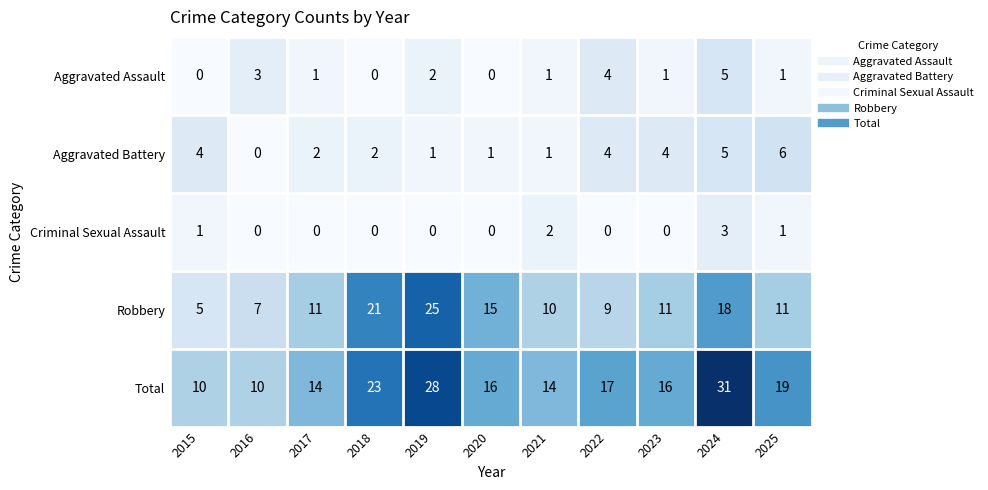

At which category is the sum across all series the highest?

2024